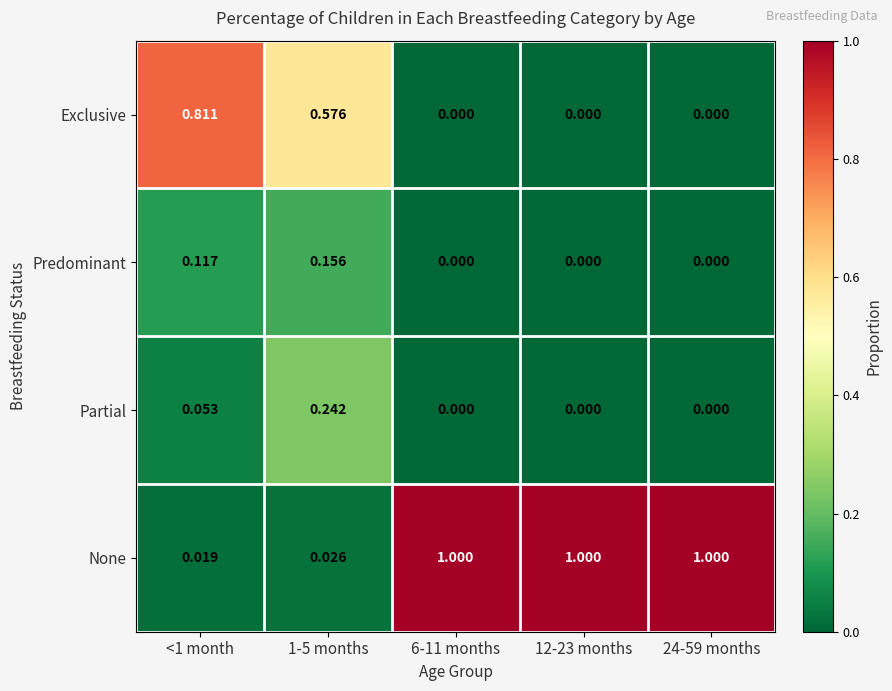

Which series has the largest total across all categories?

None